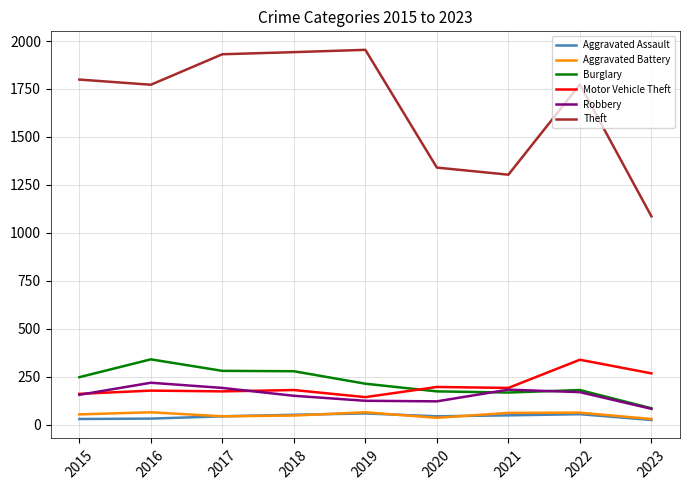

What is the maximum value shown in the chart?

1954